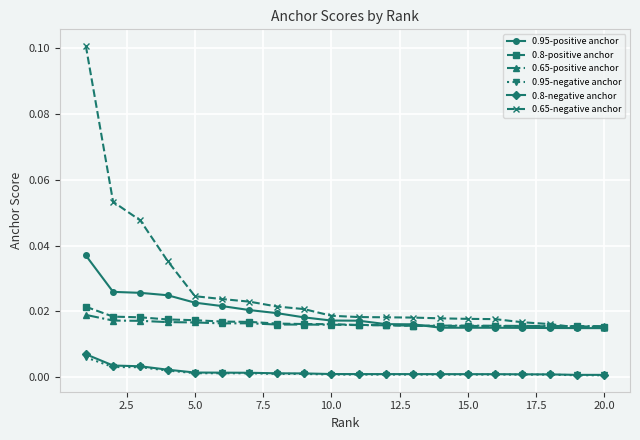

Which series has the largest total across all categories?

0.65-negative anchor